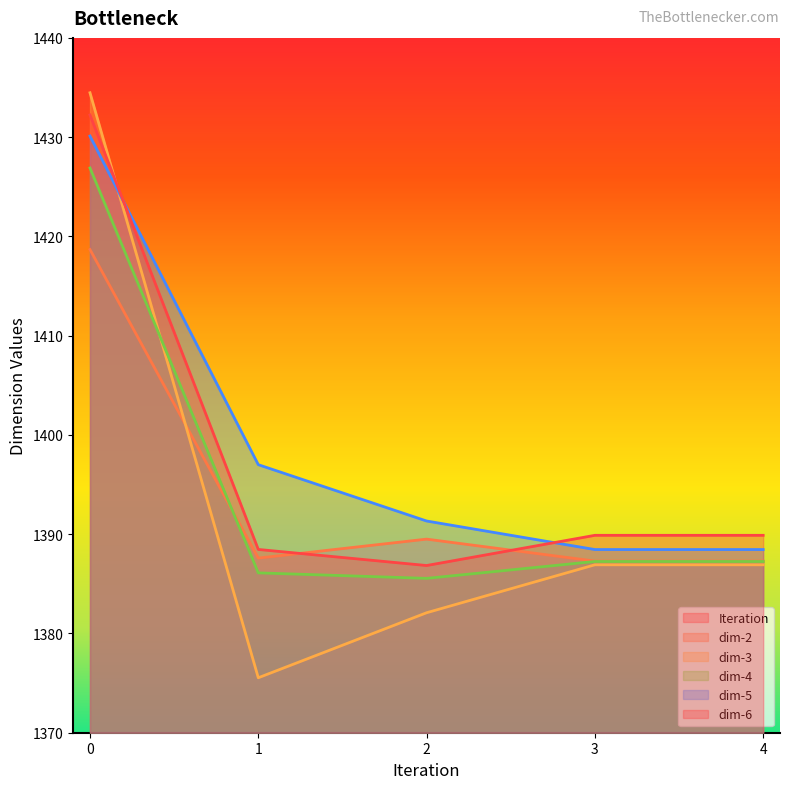

What is the difference between the maximum and second lowest values in the Iteration series?

3.0